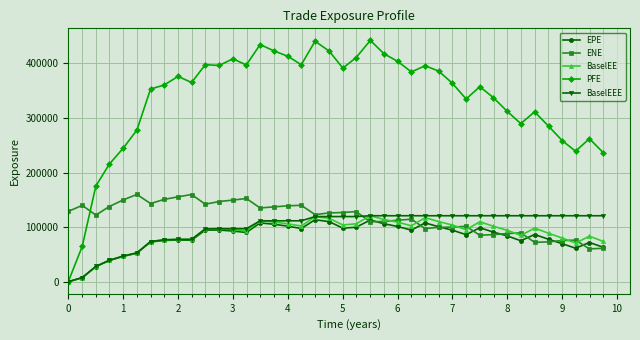

After their last crossing, which series has the higher values: PFE or ENE?

PFE